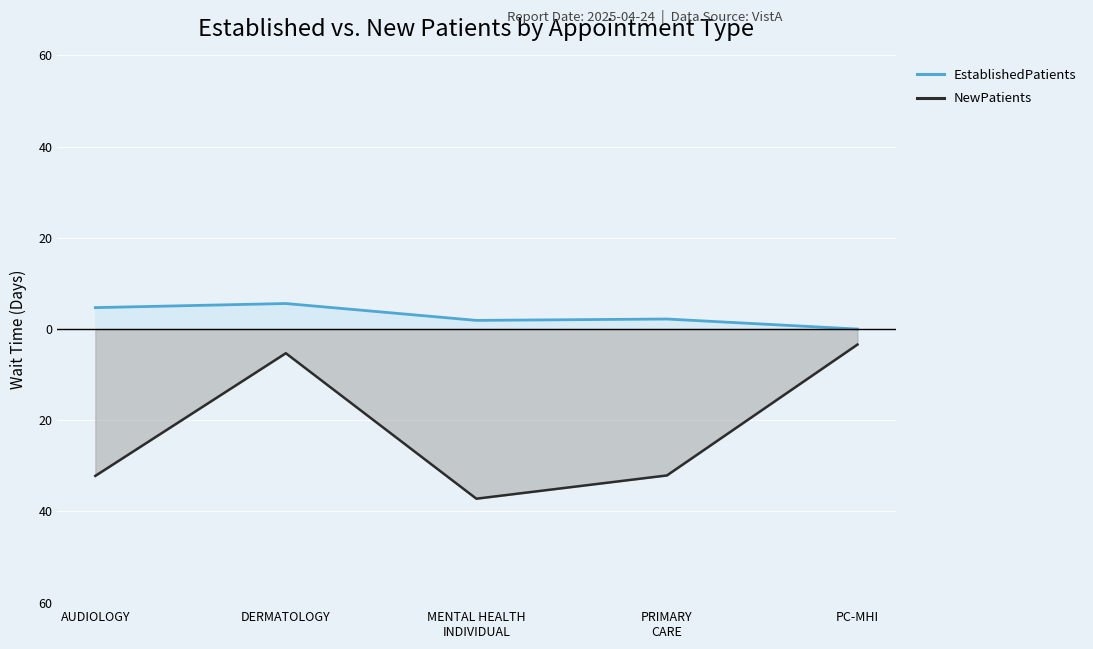

List the series in order of their overall mean, lowest first.

NewPatients, EstablishedPatients